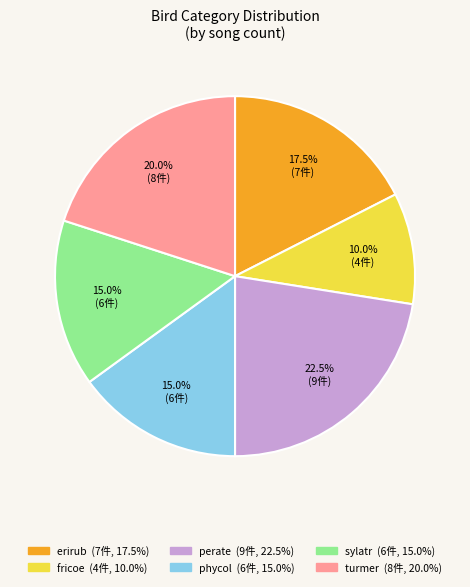

Does any single category account for the majority?

No